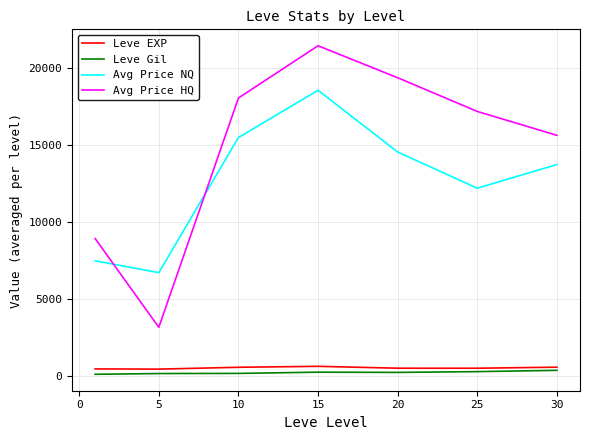

Which series has the largest total across all categories?

Avg Price HQ